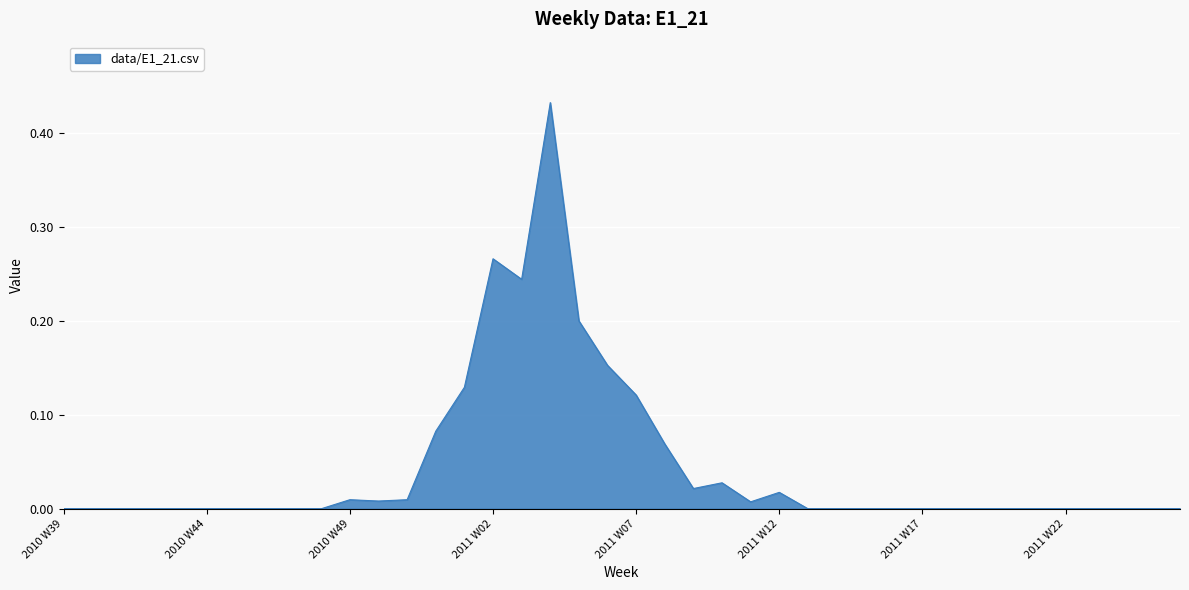

How many interior local peaks (higher than both neighbors) does the data have?

5